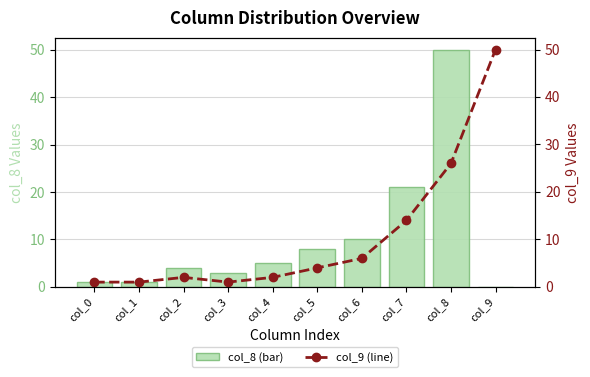

True or false: col_9 (line) has a value of 71 at col_9.

False